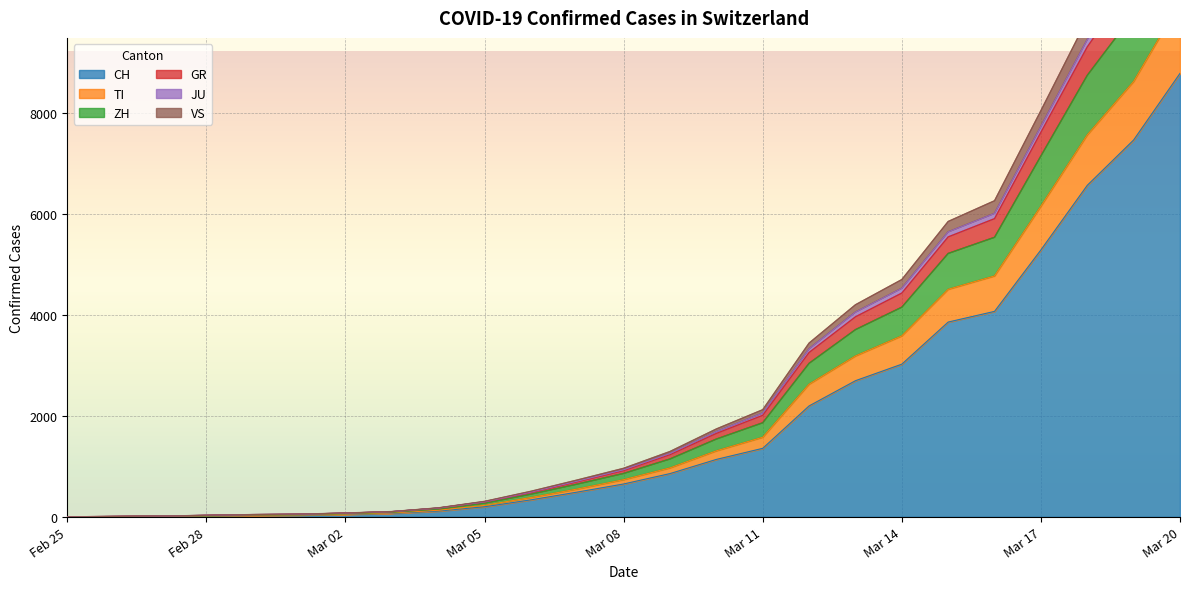

What are all the series names shown in the legend?

CH, TI, ZH, GR, JU, VS